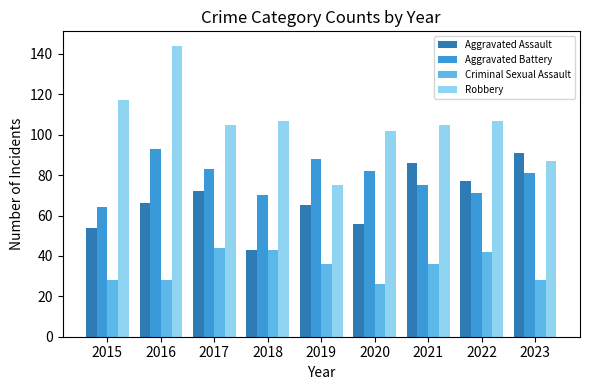

Reading left to right, list all the values displayed in this chart.

Aggravated Assault: 54	66	72	43	65	56	86	77	91
Aggravated Battery: 64	93	83	70	88	82	75	71	81
Criminal Sexual Assault: 28	28	44	43	36	26	36	42	28
Robbery: 117	144	105	107	75	102	105	107	87